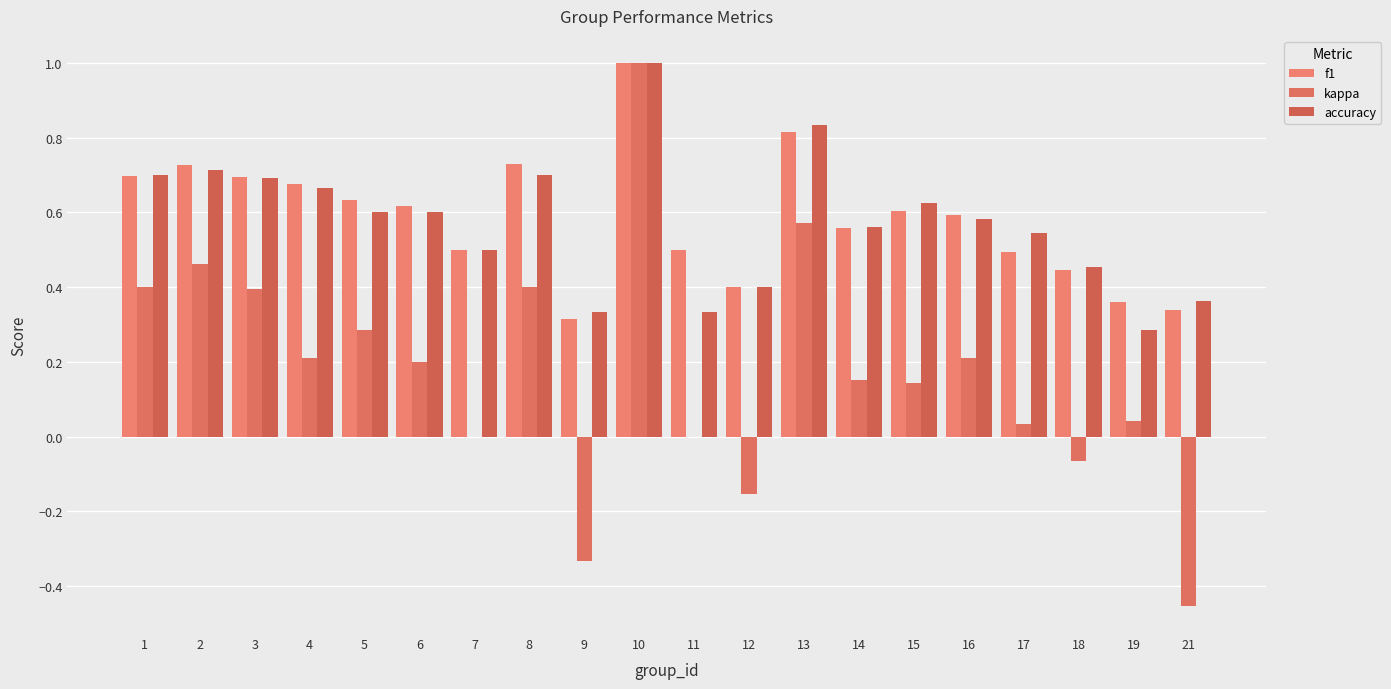

Count the number of data series in this chart.

3